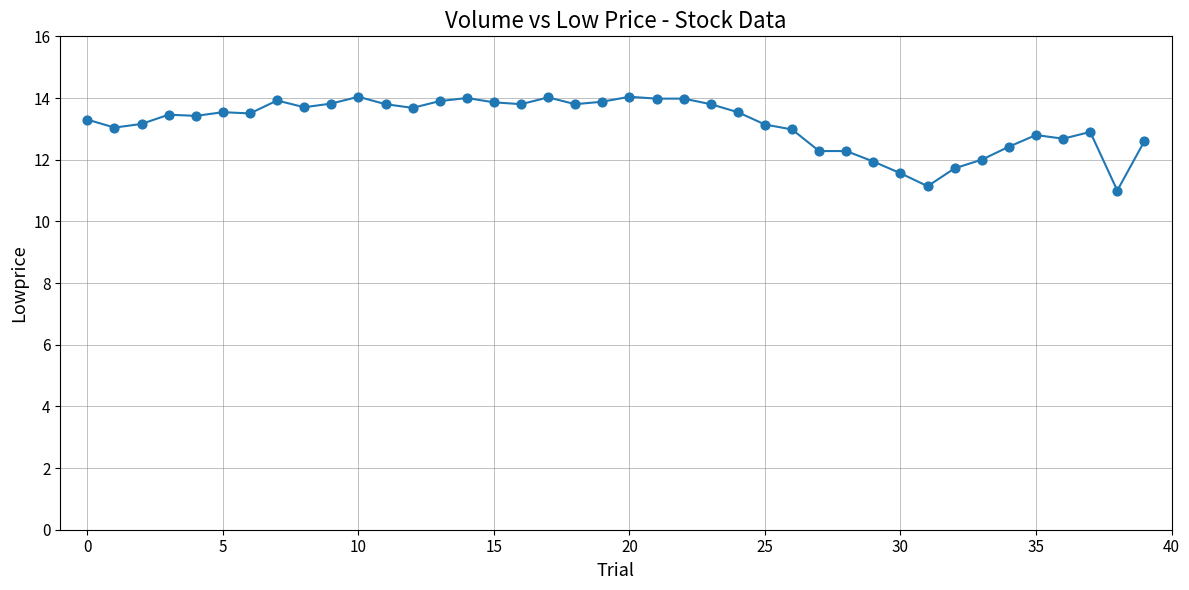

What is the difference between the maximum and minimum values?

3.0